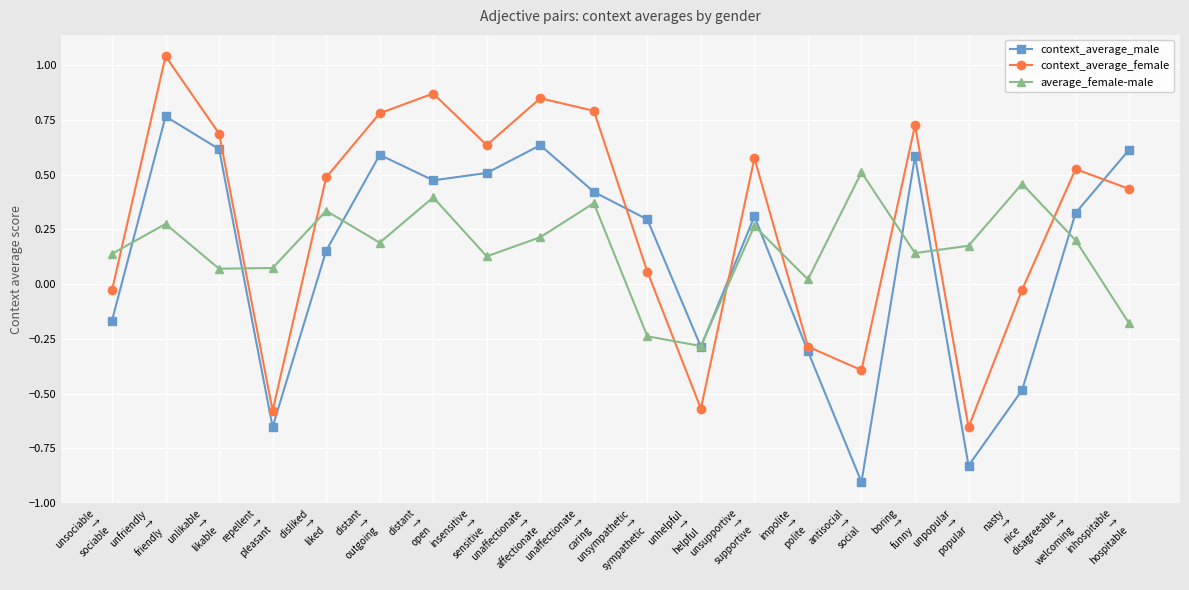

How many values in the average_female-male series are below 0?

3